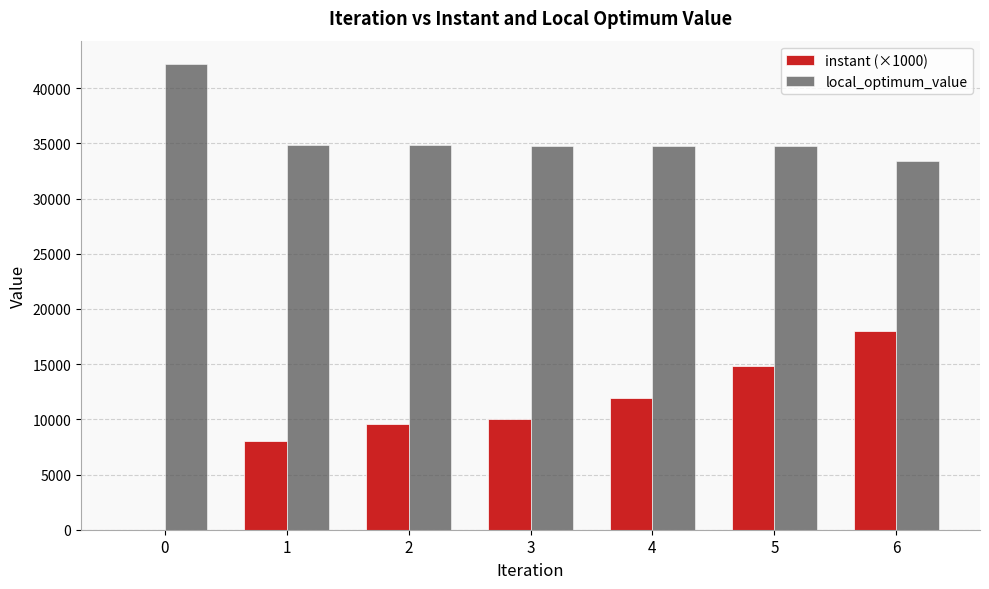

What is the total value across all series at 0?

42200.0